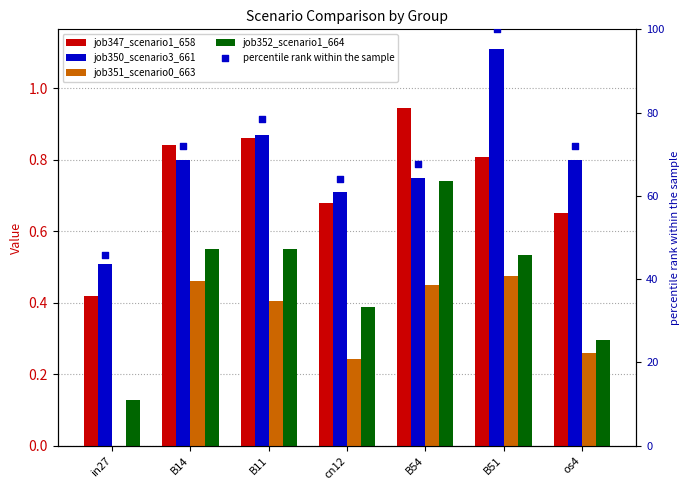

At how many categories does at least one series exceed 37?

7